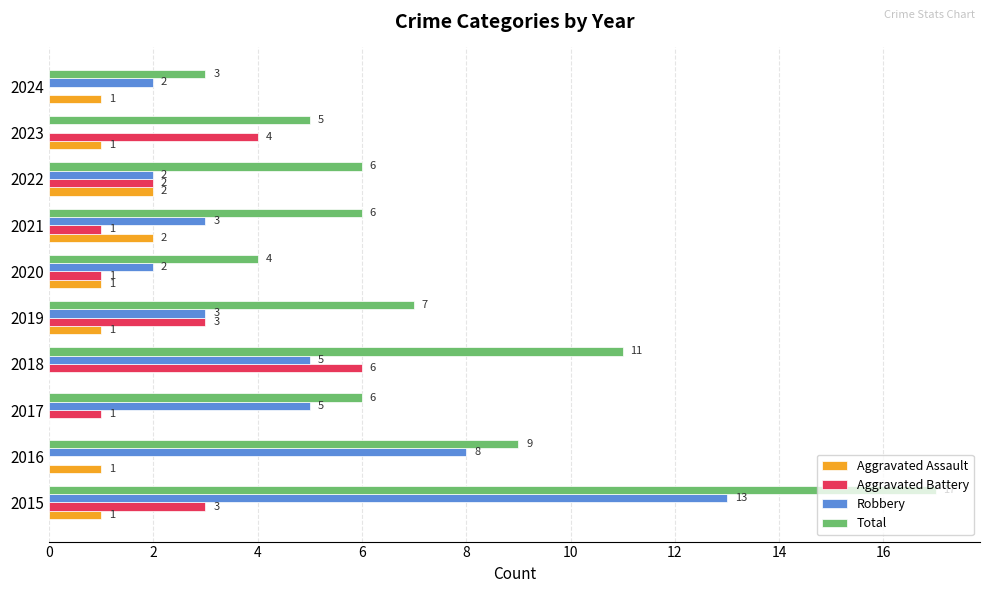

The Aggravated Assault series shows 1 at 2023. True or false?

True